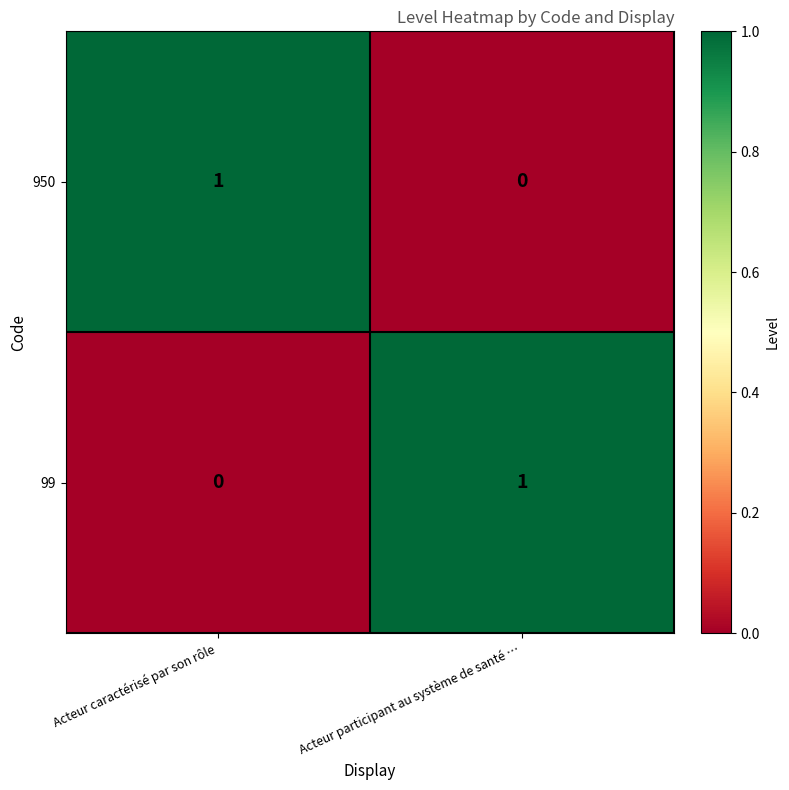

List the labels in order of 99 value, largest first.

Acteur participant au système de santé …, Acteur caractérisé par son rôle